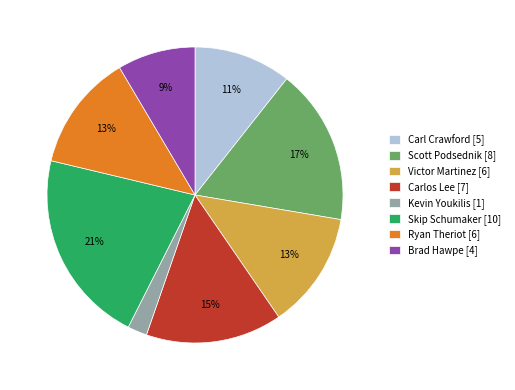

To the nearest percent, what is the difference between the largest and smallest slice percentages?

19%